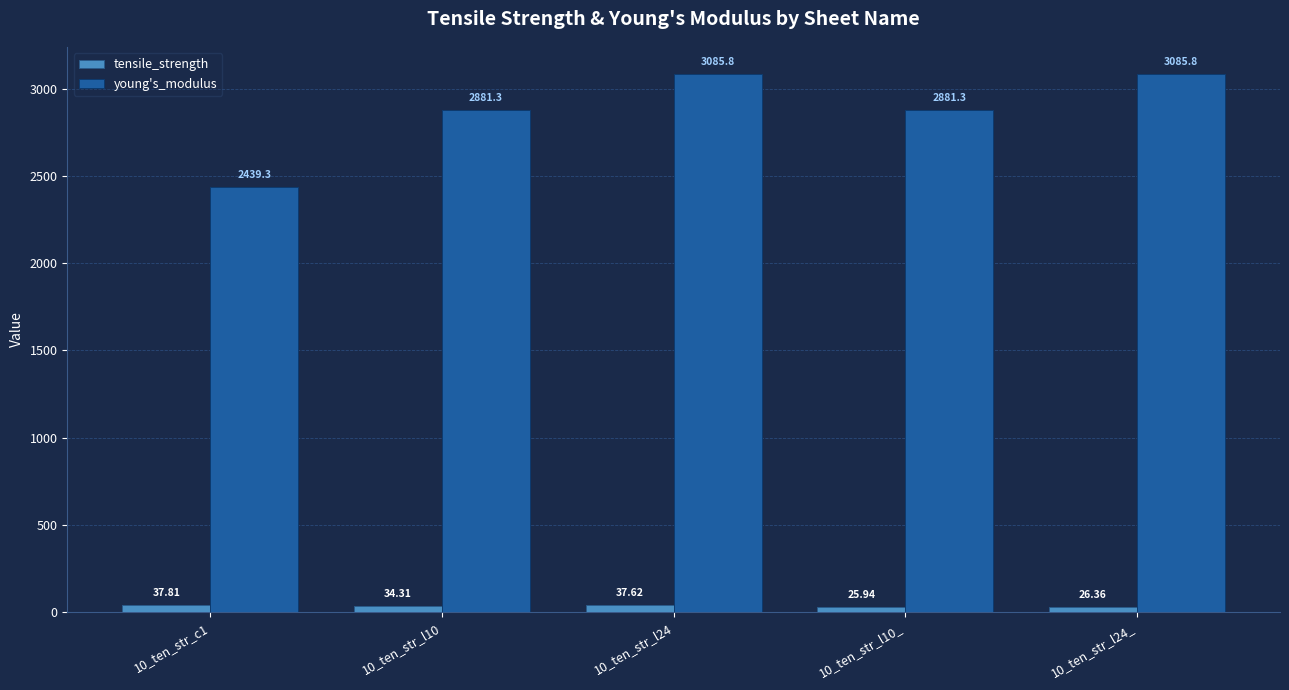

Rank the series at 10_ten_str_l24_ from highest to lowest value.

young's_modulus, tensile_strength